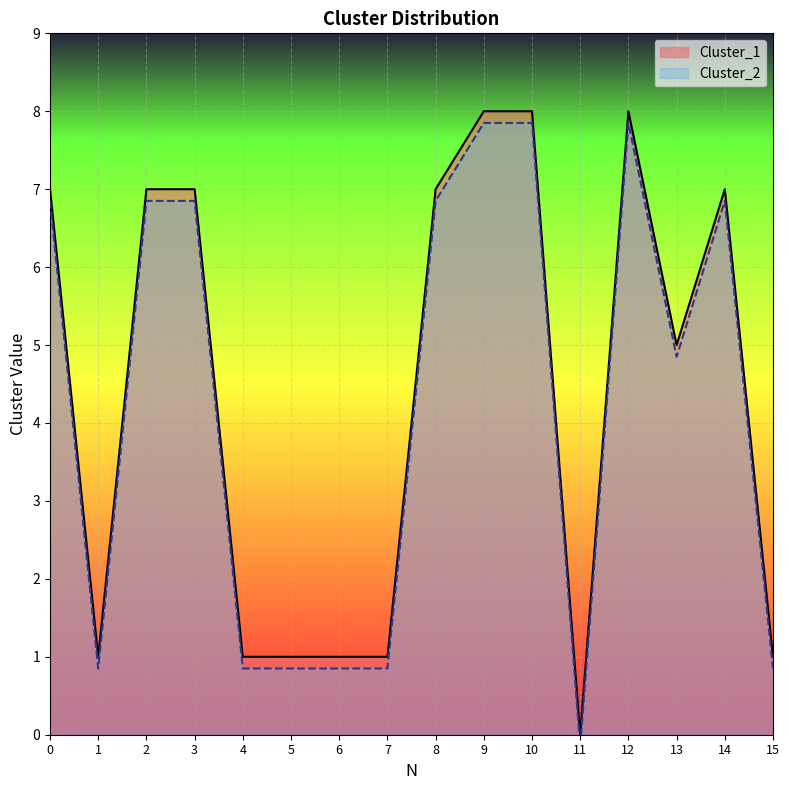

Which series has the largest total across all categories?

Cluster_1